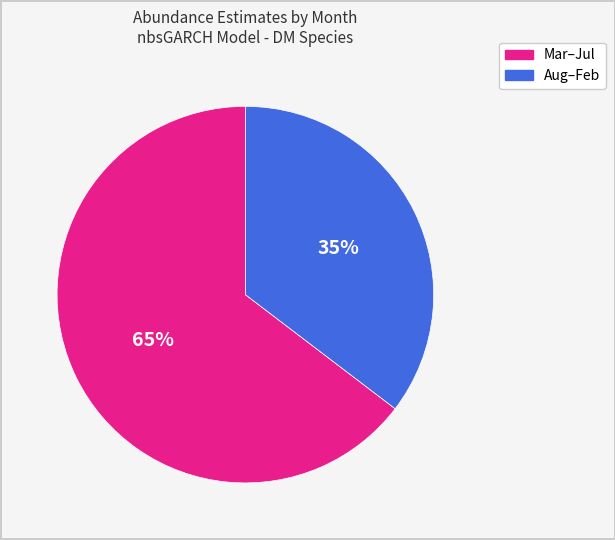

To the nearest percent, what is the average slice percentage?

50%